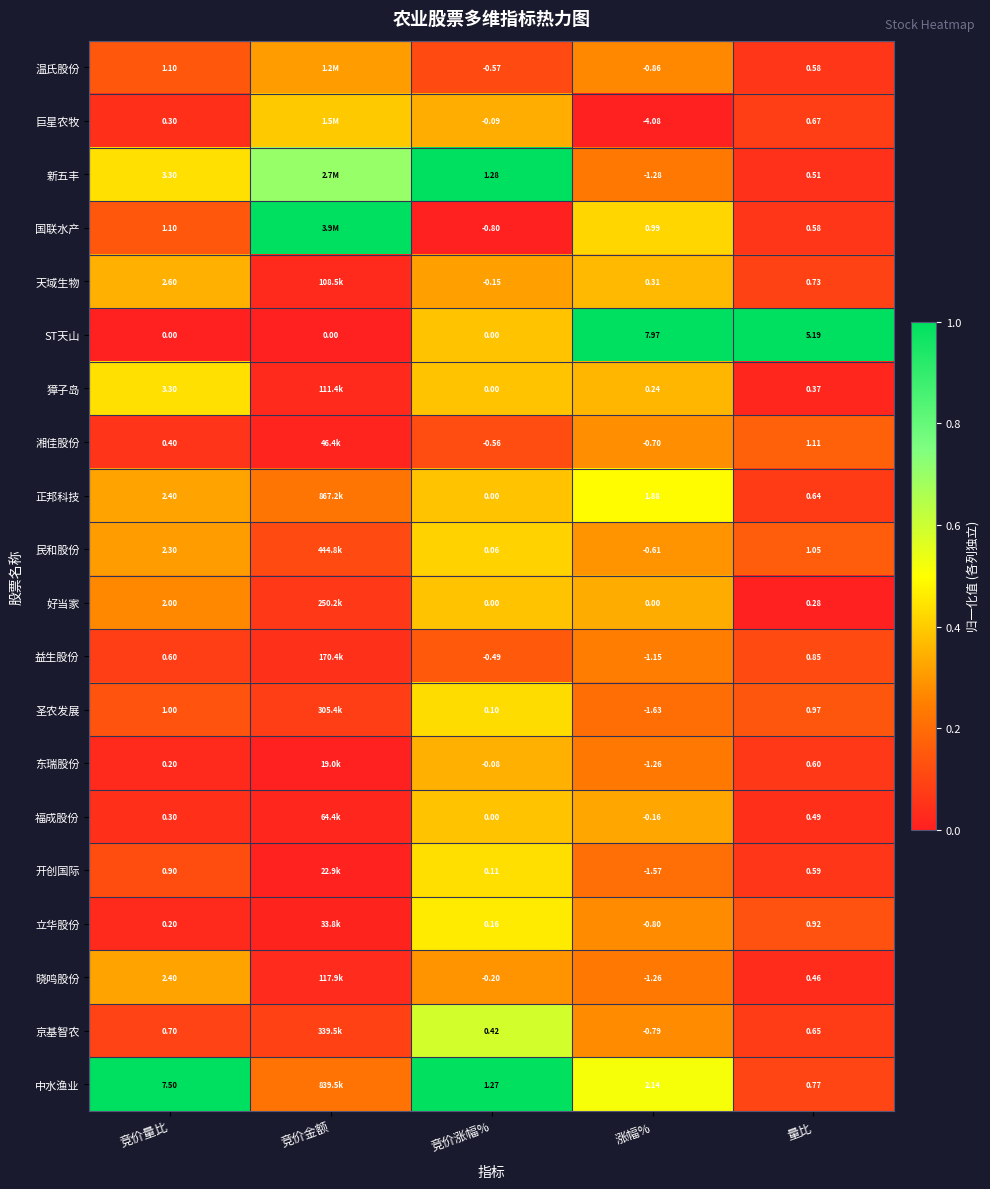

Between 竞价量比 and 竞价涨幅%, which series saw the biggest shift?

中水渔业